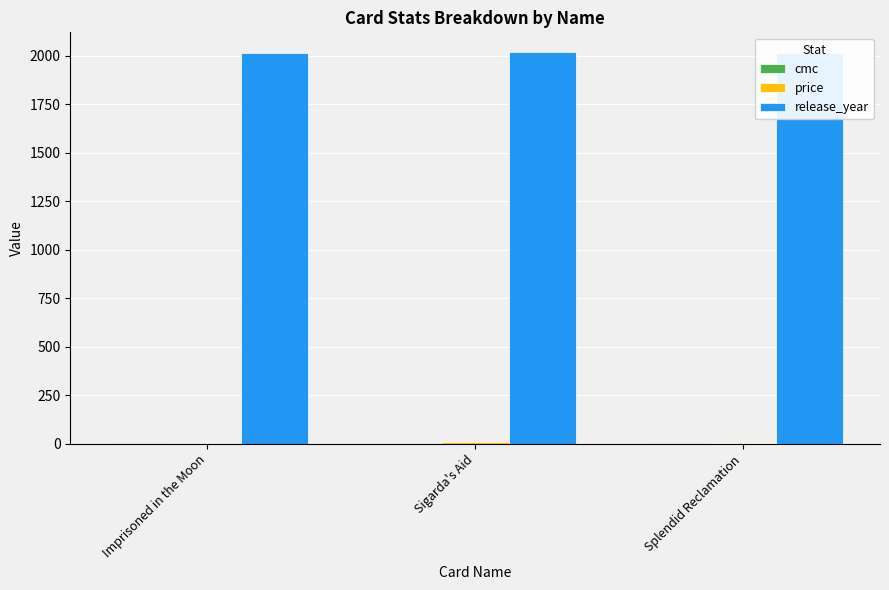

Does the chart contain any negative values?

No